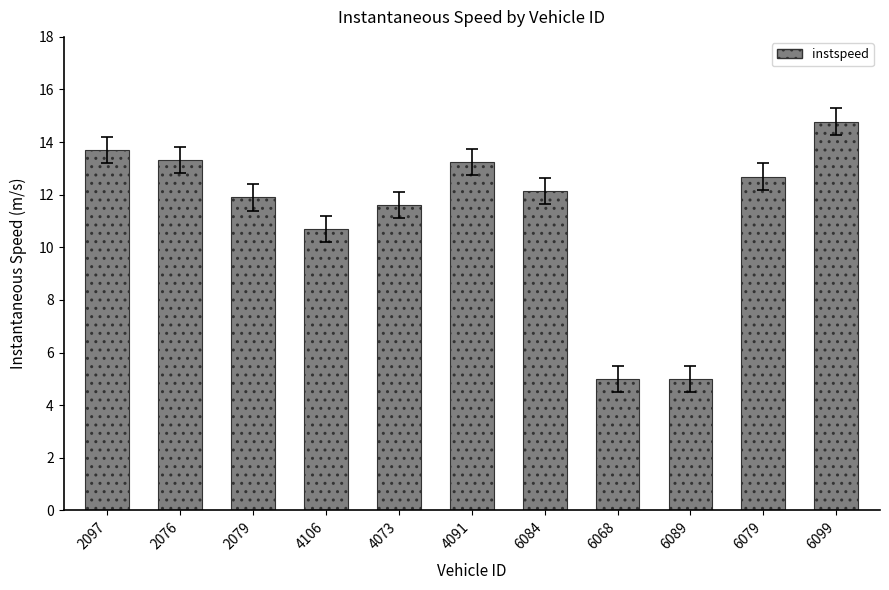

Does the chart contain any negative values?

No